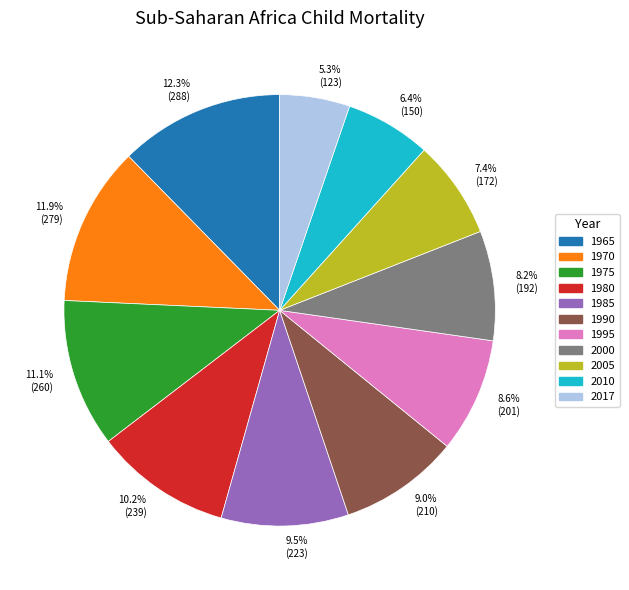

Which slice is the smallest?

5.3% (123)